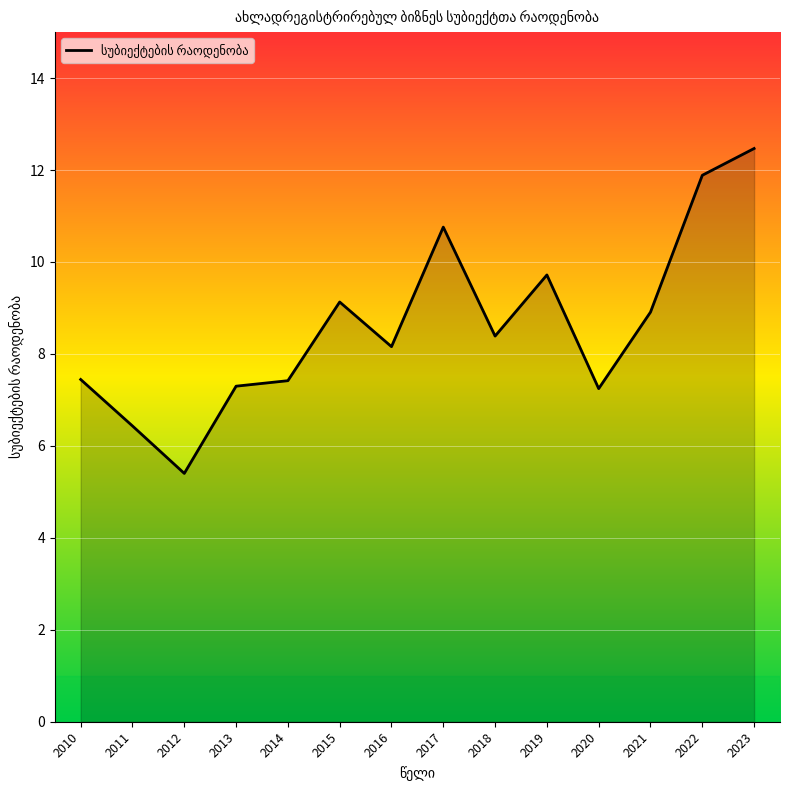

What is the difference between the values at 2018 and 2019?

1.3